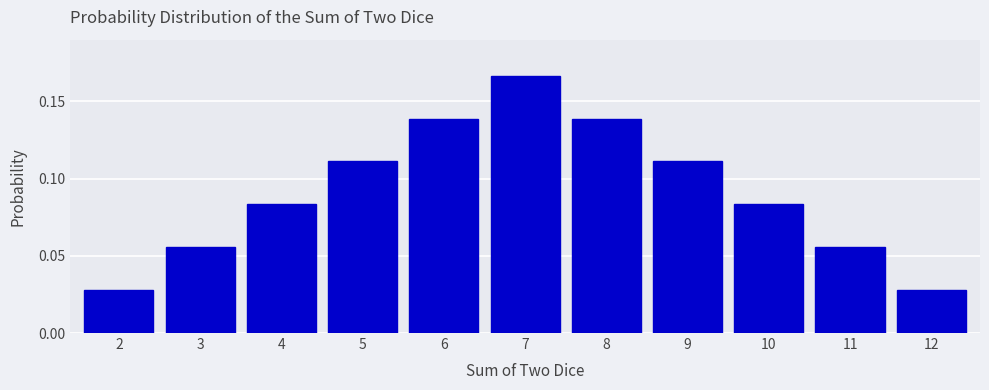

Which has a higher value, 2 or 11?

11